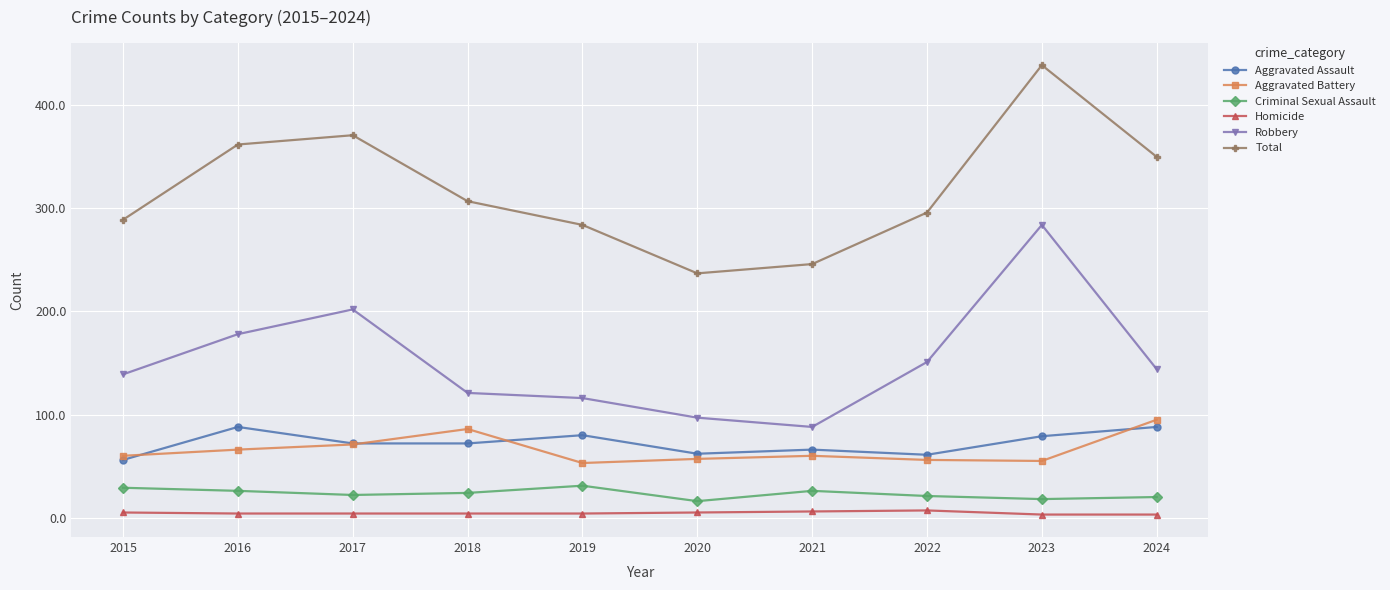

At which category does the chart reach its peak across all series?

2023